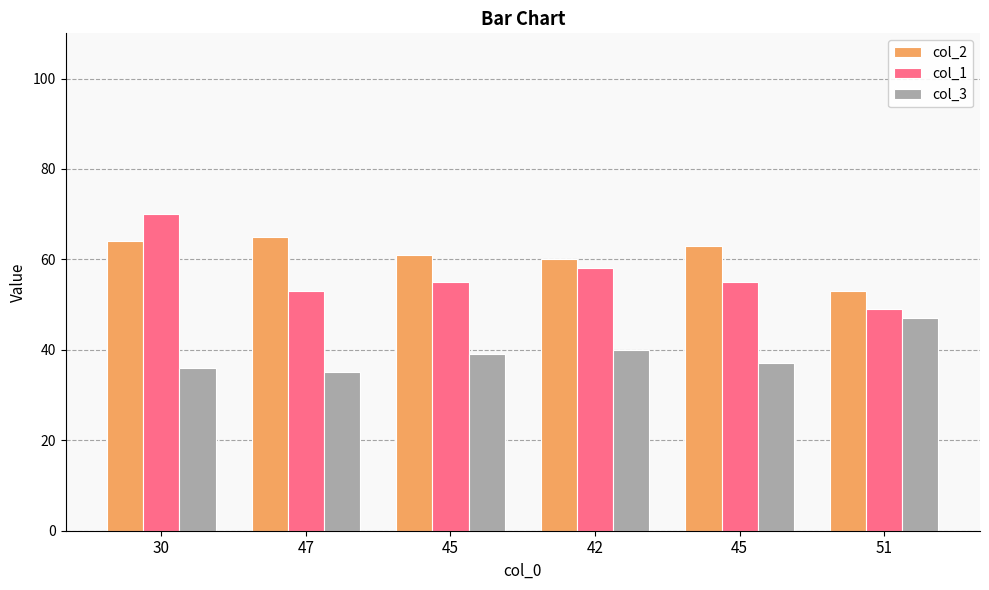

How many series are shown in this chart?

3